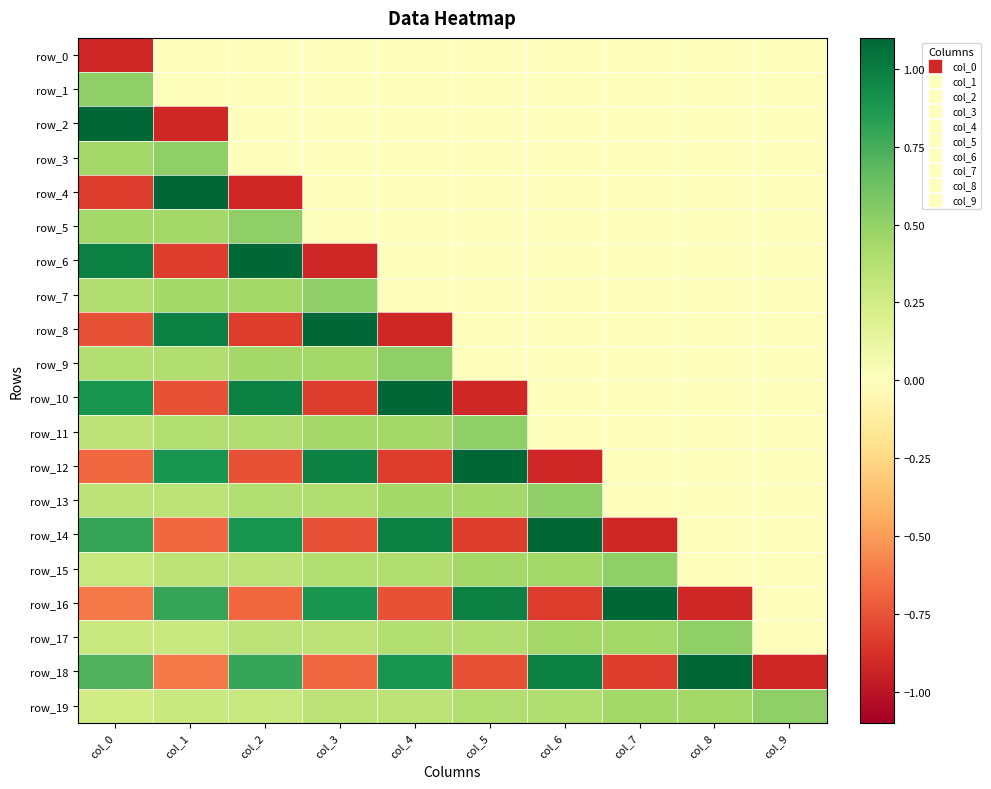

What is the spread (max minus min) of values at col_8?

2.0